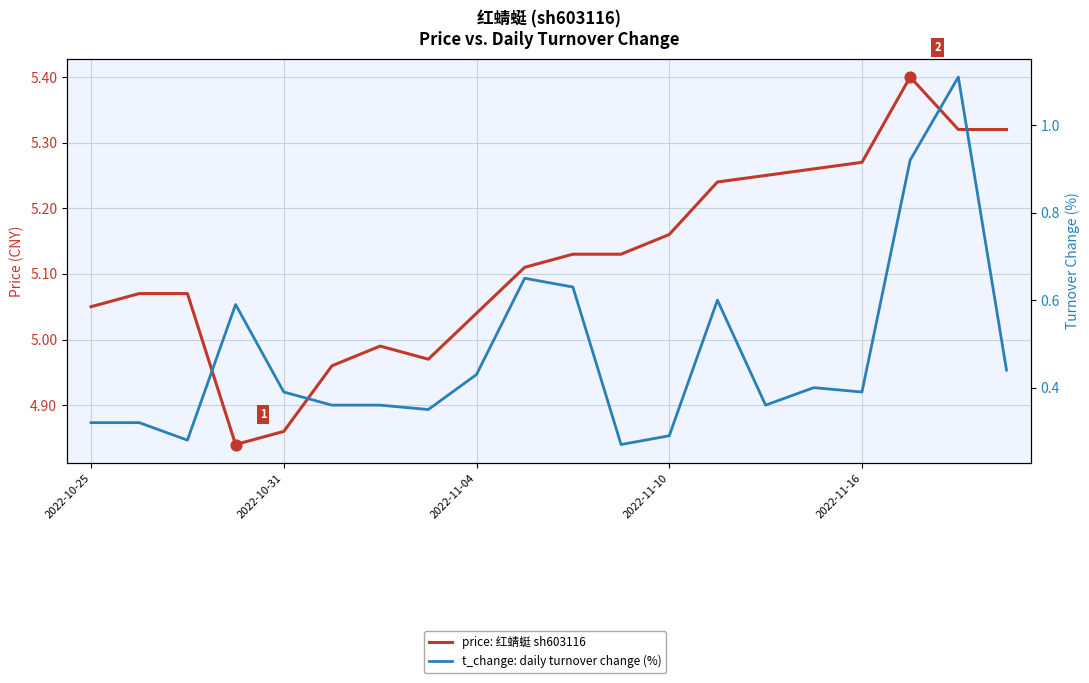

Is the value of t_change: daily turnover change (%) at 16 greater than the value of price: 红蜻蜓 sh603116 at 5?

No